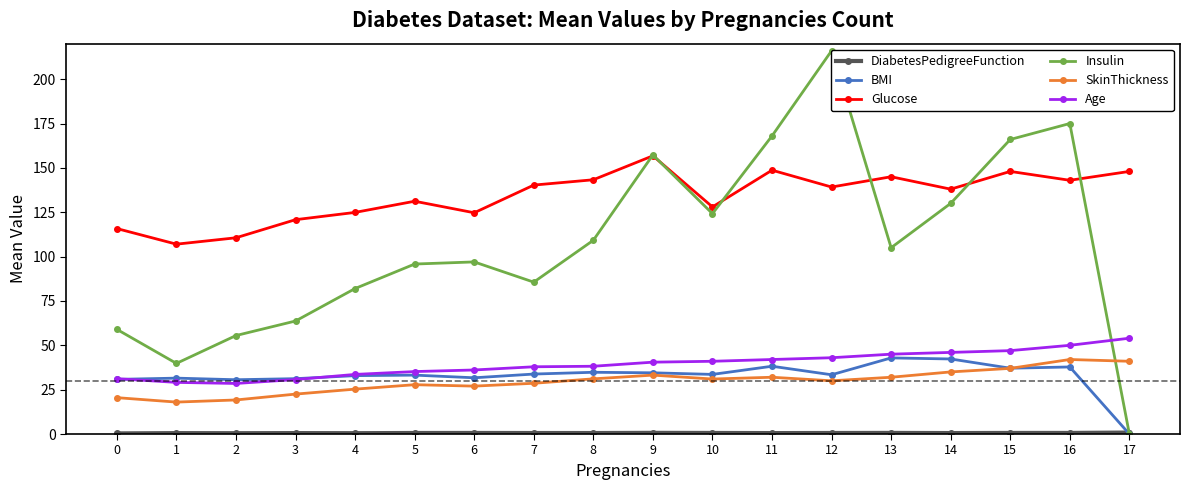

Reading left to right, transcribe all the data shown in this chart.

DiabetesPedigreeFunction: 0.4	0.5	0.5	0.5	0.5	0.6	0.6	0.6	0.6	0.7	0.6	0.5	0.6	0.6	0.5	0.6	0.6	0.8
BMI: 30.8	31.5	30.6	31.2	32.9	33.2	31.7	33.8	34.8	34.5	33.6	38.2	33.4	42.9	42.3	37.1	37.8	0.0
Glucose: 115.8	107.0	110.6	120.8	124.9	131.2	124.7	140.3	143.3	156.8	128.0	148.7	139.2	145.0	138.0	148.0	143.0	148.0
Insulin: 59.0	39.8	55.5	63.7	82.0	95.8	97.0	85.6	109.2	157.3	124.2	168.0	216.0	105.0	130.0	166.0	175.0	0.0
SkinThickness: 20.5	18.0	19.2	22.5	25.3	27.8	27.0	28.6	31.1	33.2	31.0	32.0	30.0	32.0	35.0	37.0	42.0	41.0
Age: 31.2	29.1	28.5	30.7	33.6	35.2	36.1	37.9	38.2	40.5	41.0	42.0	43.0	45.0	46.0	47.0	50.0	54.0